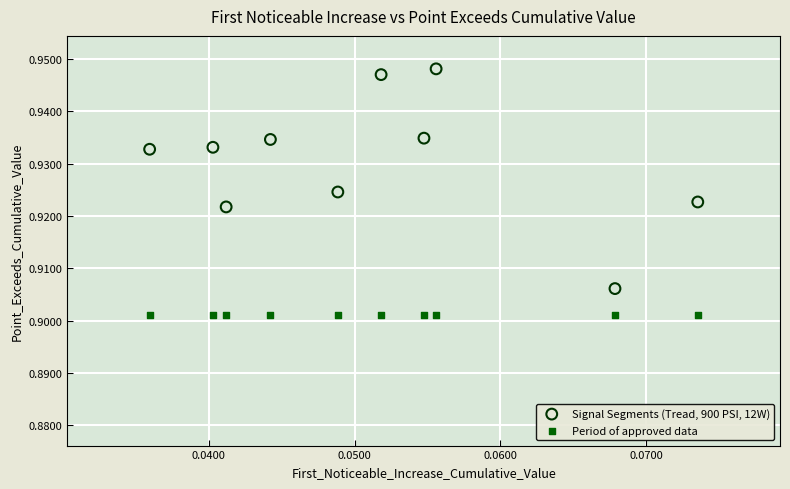

Which series contains the highest Y value?

Signal Segments (Tread, 900 PSI, 12W)